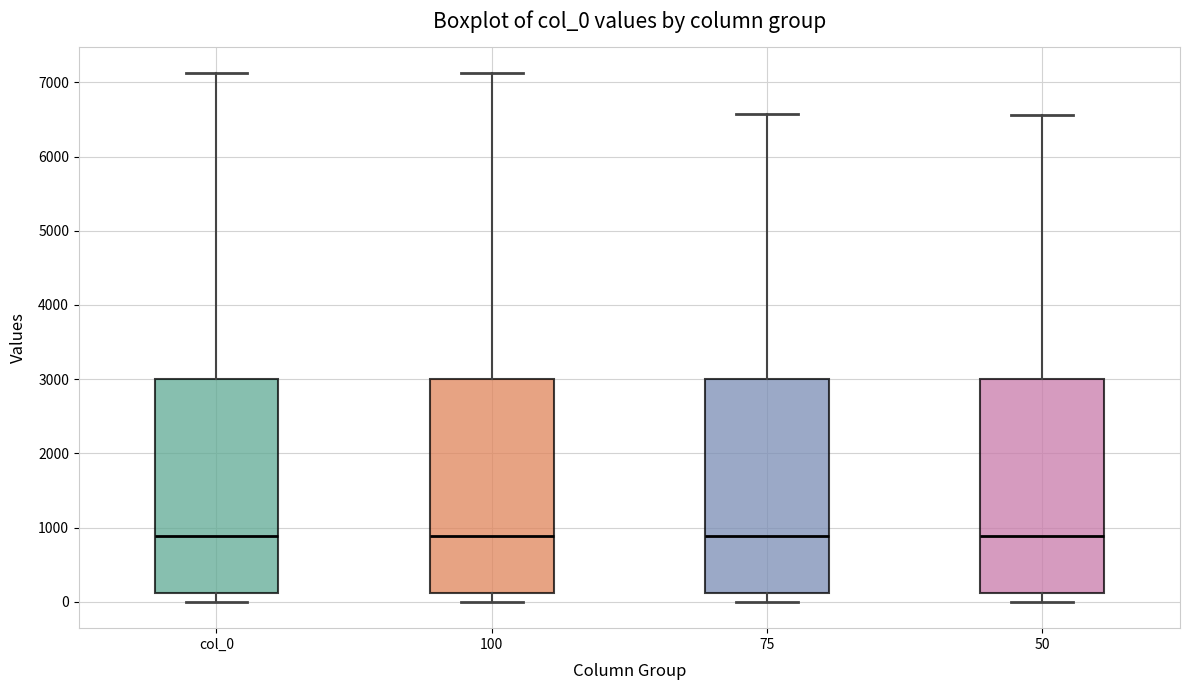

Reading left to right, transcribe this box plot: for each box, give where its median line is, the range the box spans, and where its two whiskers end, as read against the y-axis. The values are not printed on the chart, so give them approximately, as read against the axis.

col_0: median 900, box 100 to 3000, whiskers 0 to 7100
100: median 900, box 100 to 3000, whiskers 0 to 7100
75: median 900, box 100 to 3000, whiskers 0 to 6600
50: median 900, box 100 to 3000, whiskers 0 to 6600